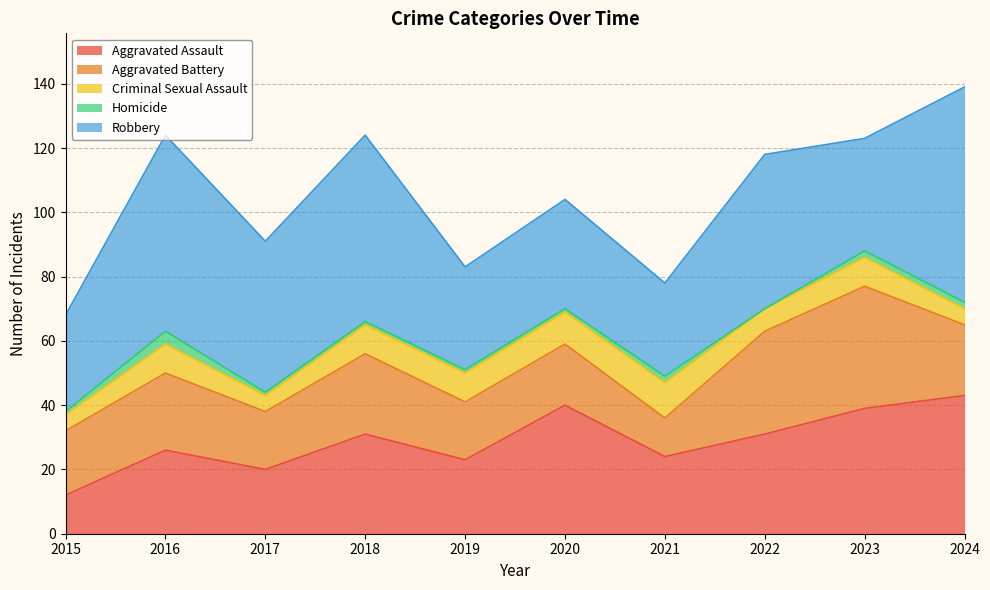

True or false: Homicide and Robbery cross at least once.

False